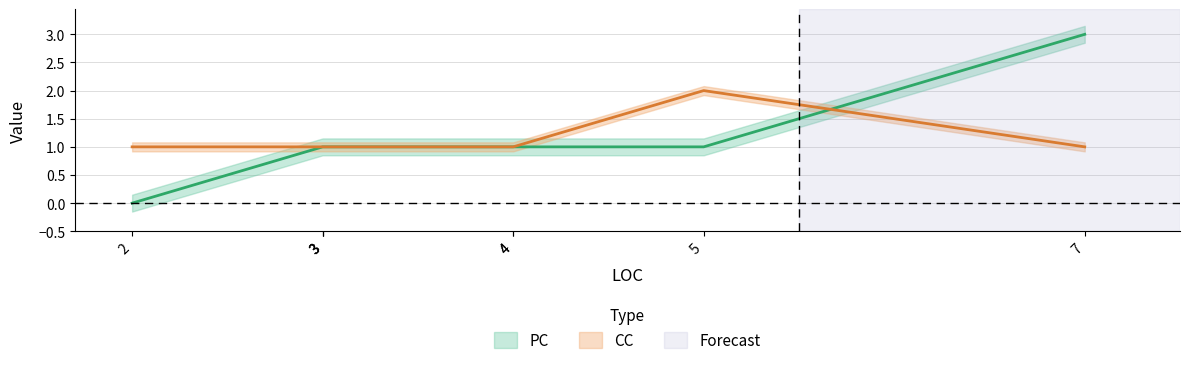

What is the spread (max minus min) of values at 7?

2